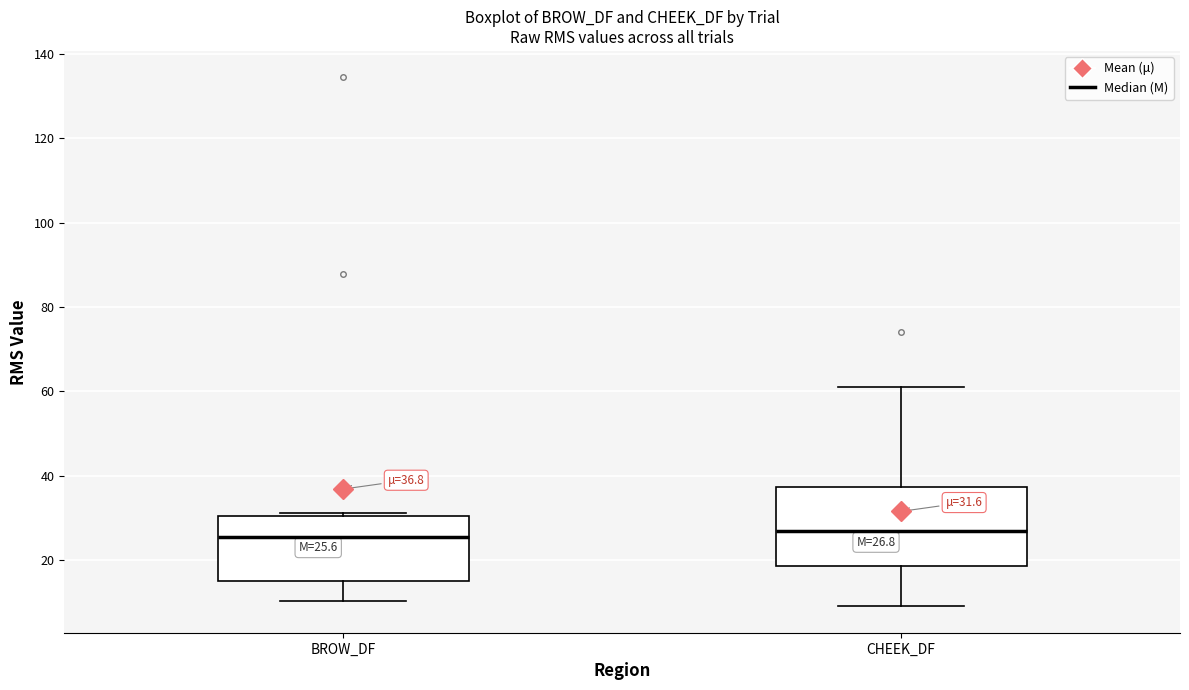

Which box is the tallest, from its lower edge to its upper edge?

CHEEK_DF